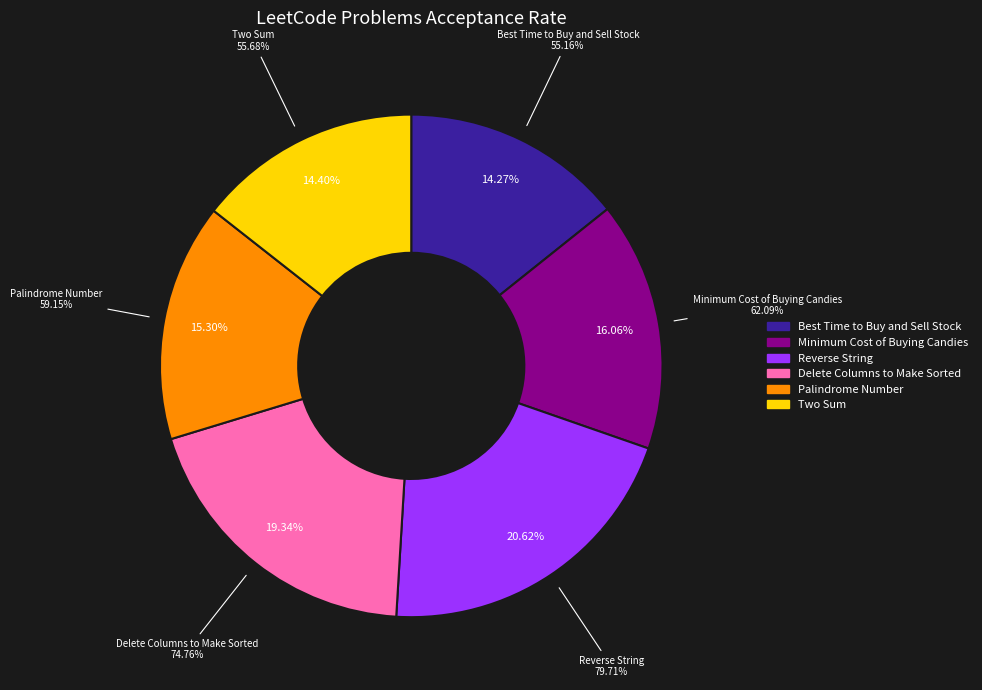

Which category has the smallest portion of the pie?

Best Time to Buy and Sell Stock